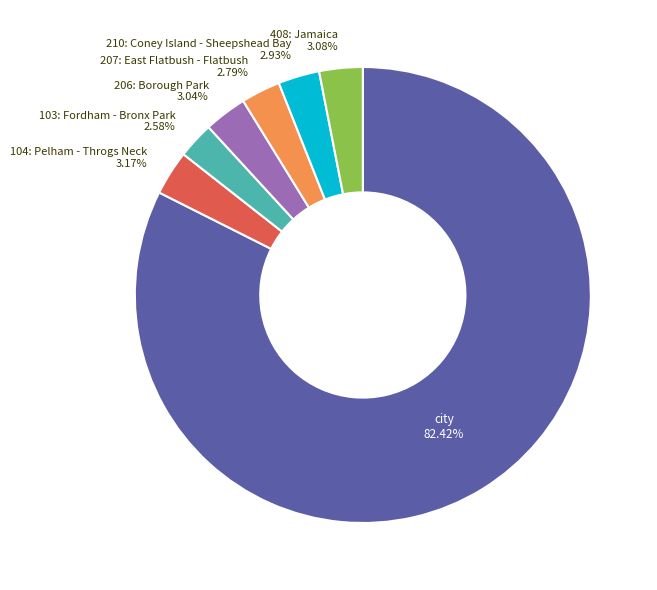

Is there any slice that represents more than half of the pie?

Yes